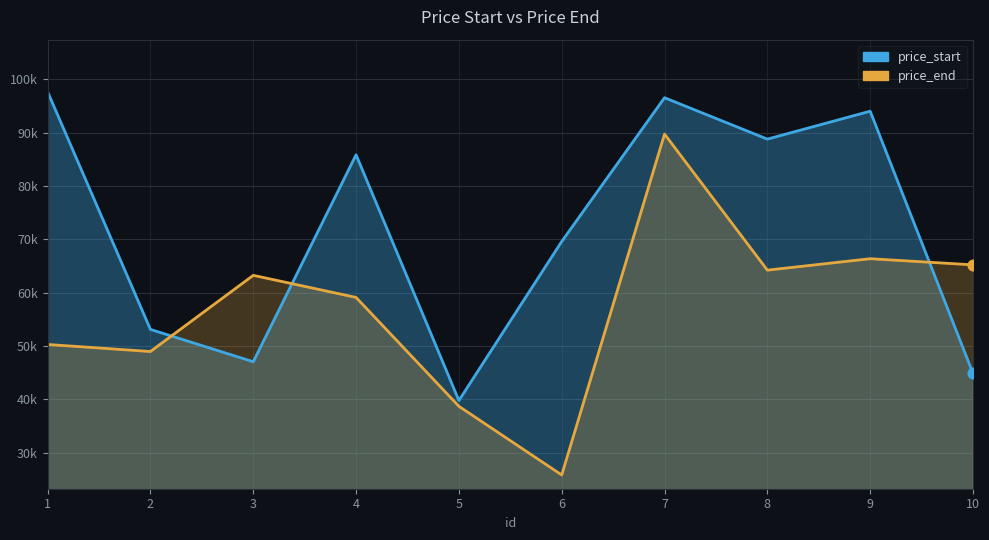

Which series reaches the minimum Y coordinate?

price_end